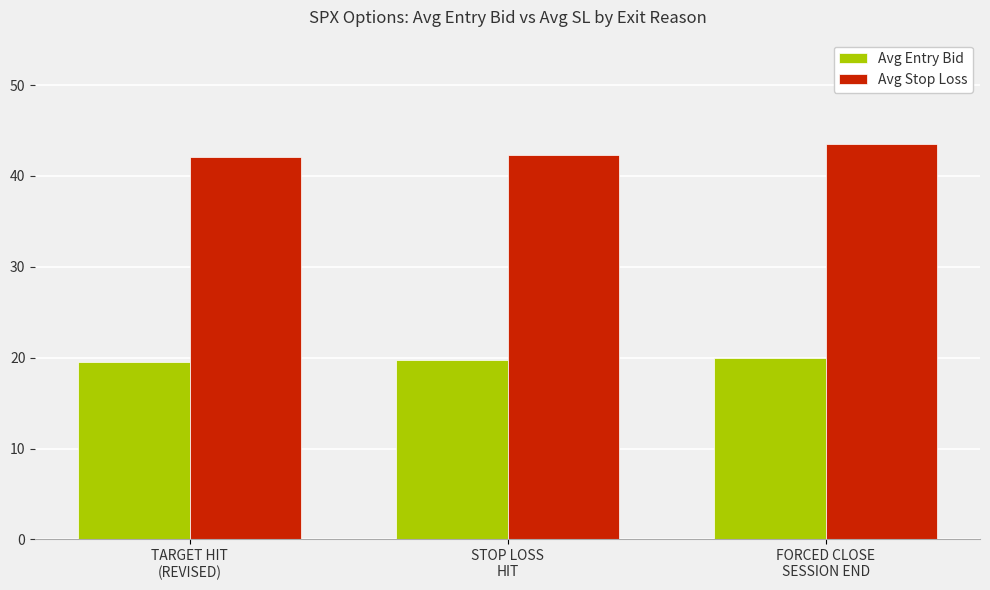

What is the label of the 3rd bar from the right?

TARGET HIT
(REVISED)